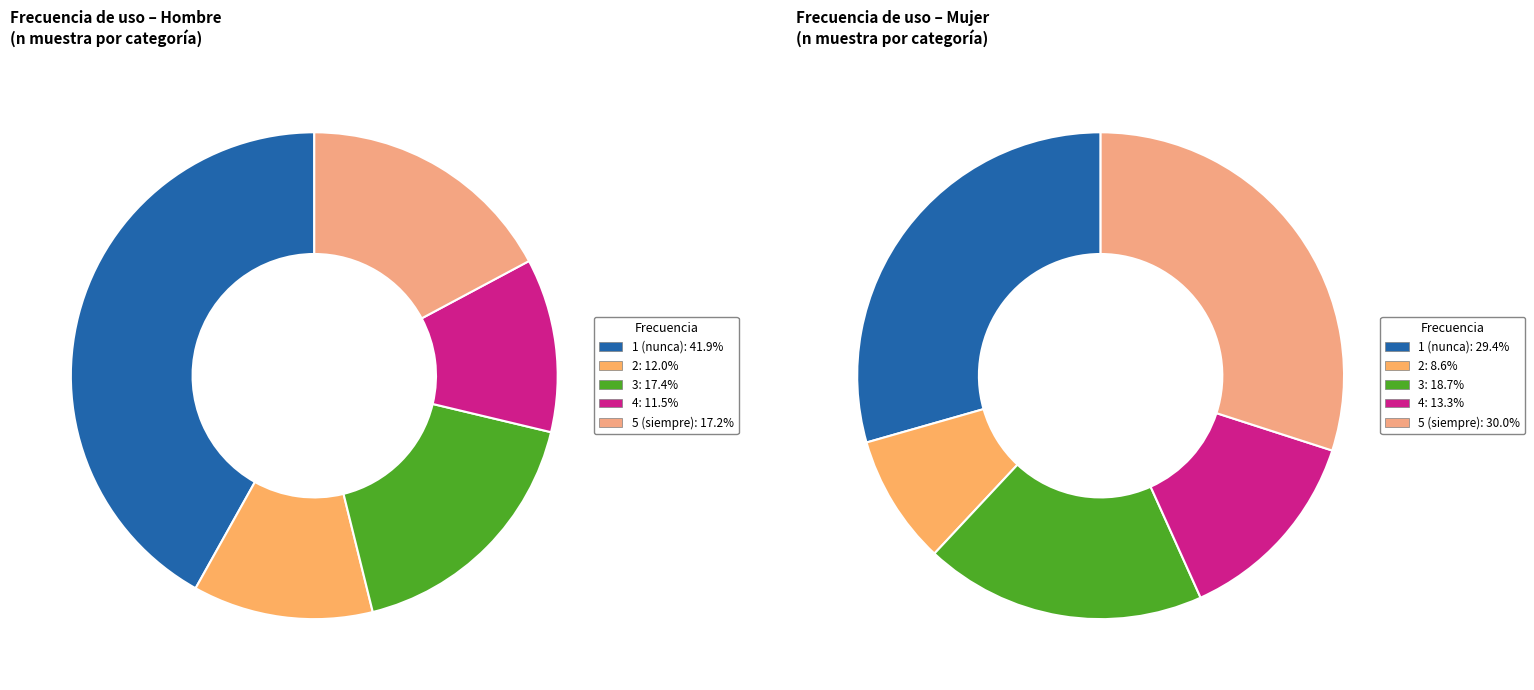

Do 2 and 4 together represent more than half of the pie?

No